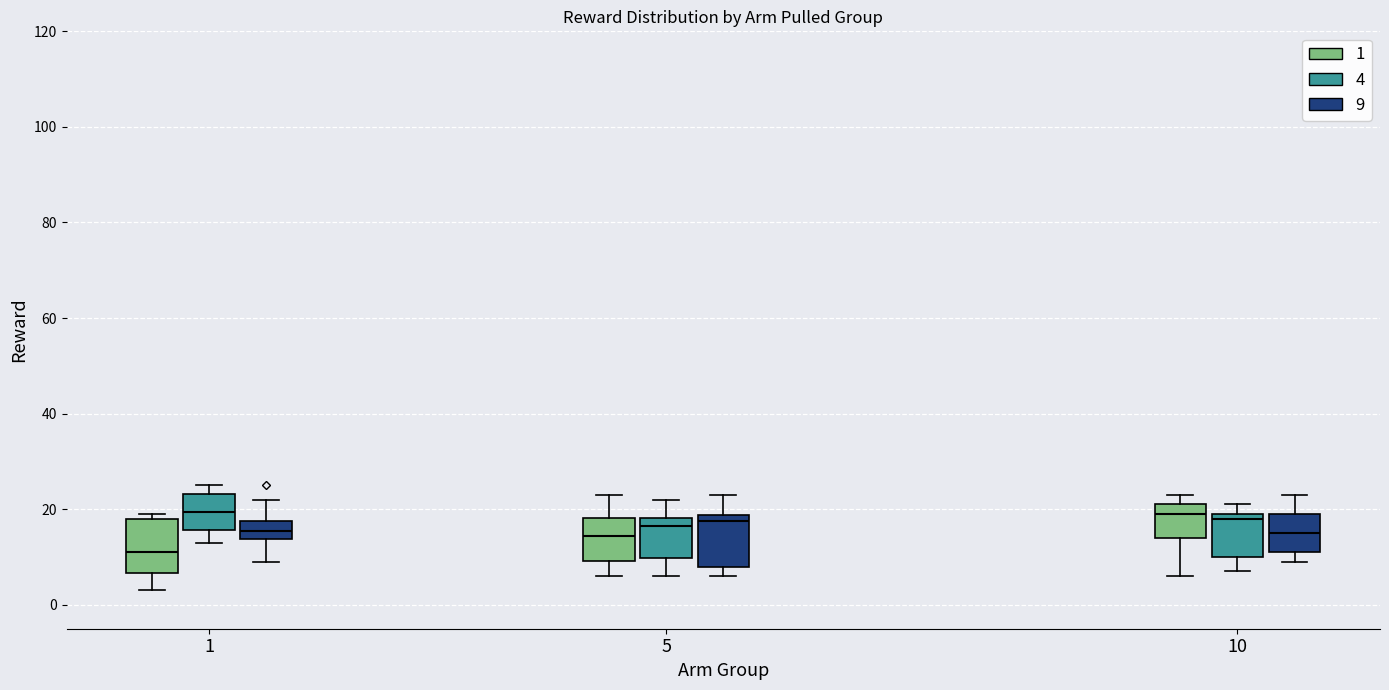

Reading left to right, read every box against the y-axis: the position of its median line, the range the box covers, and the ends of its whiskers. The values are not printed on the chart, so give them approximately, as read against the axis.

1 (1): median 12, box 6 to 18, whiskers 4 to 20
1 (4): median 20, box 16 to 24, whiskers 14 to 26
1 (9): median 16, box 14 to 18, whiskers 10 to 22
5 (1): median 14, box 10 to 18, whiskers 6 to 24
5 (4): median 16, box 10 to 18, whiskers 6 to 22
5 (9): median 18 (just below the box's upper edge), box 8 to 18, whiskers 6 to 24
10 (1): median 20, box 14 to 22, whiskers 6 to 24
10 (4): median 18, box 10 to 20, whiskers 8 to 22
10 (9): median 16, box 12 to 20, whiskers 10 to 24